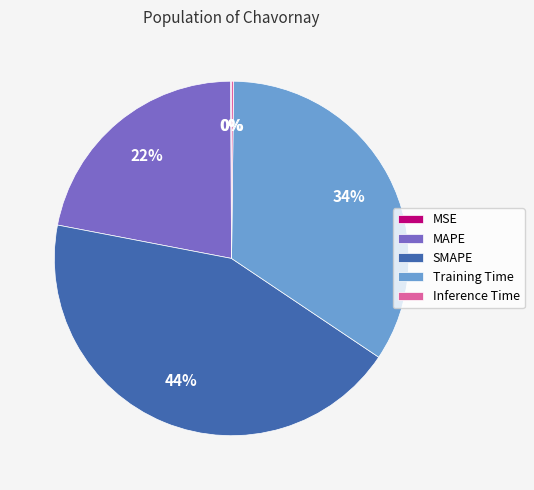

Is it true that SMAPE is 44% of the pie?

True